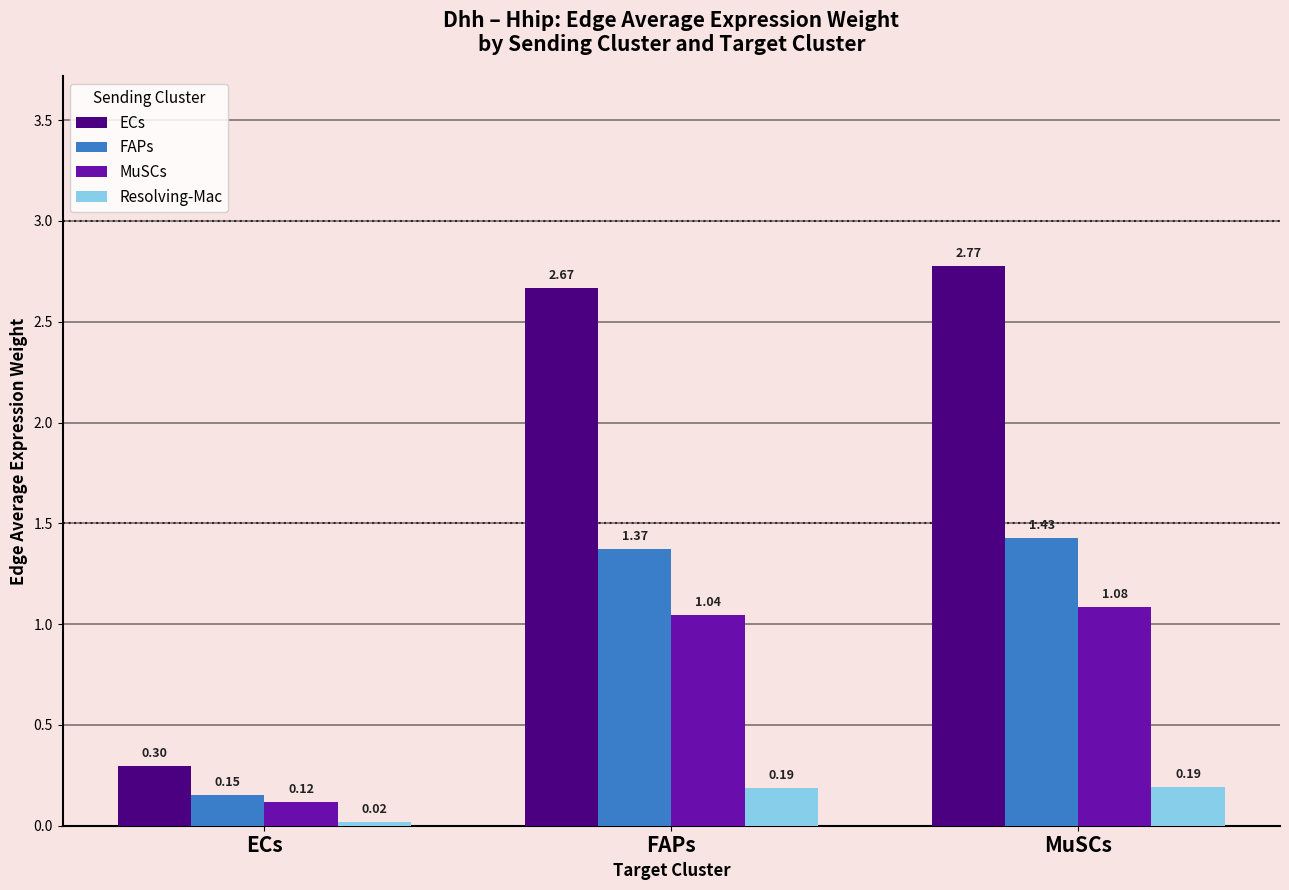

How many groups of bars are there?

3